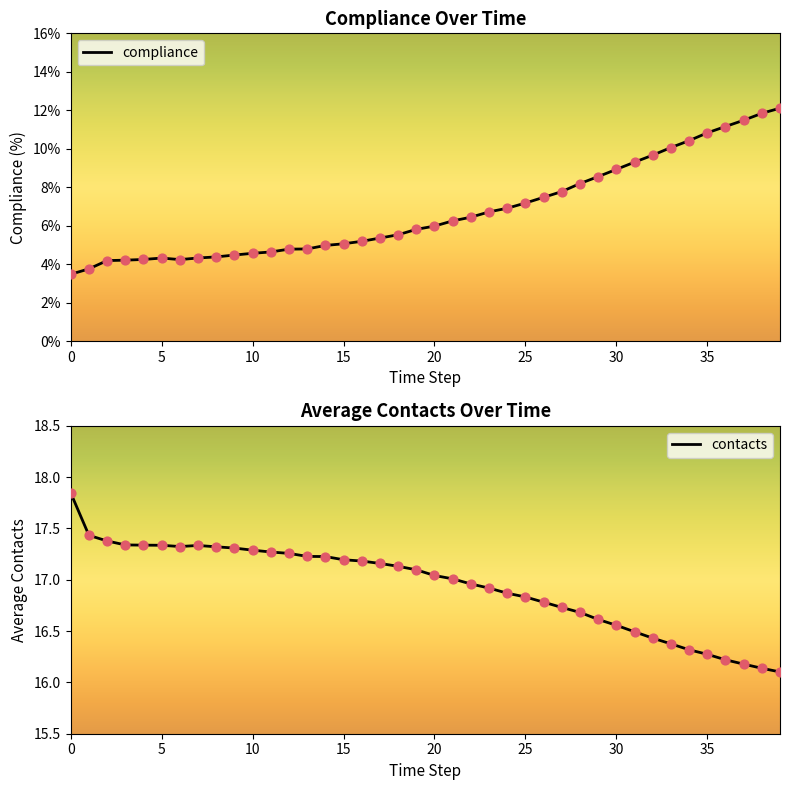

At how many categories does at least one series exceed 11?

40